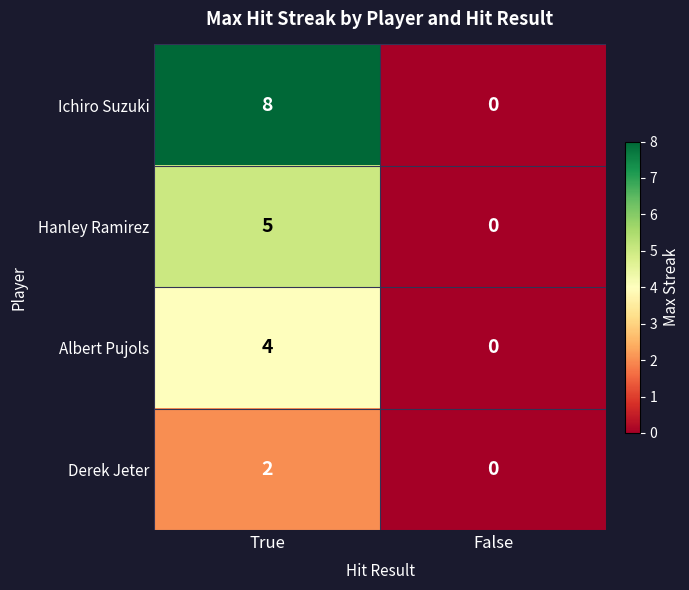

What is the sum of the Albert Pujols values at True and False?

4